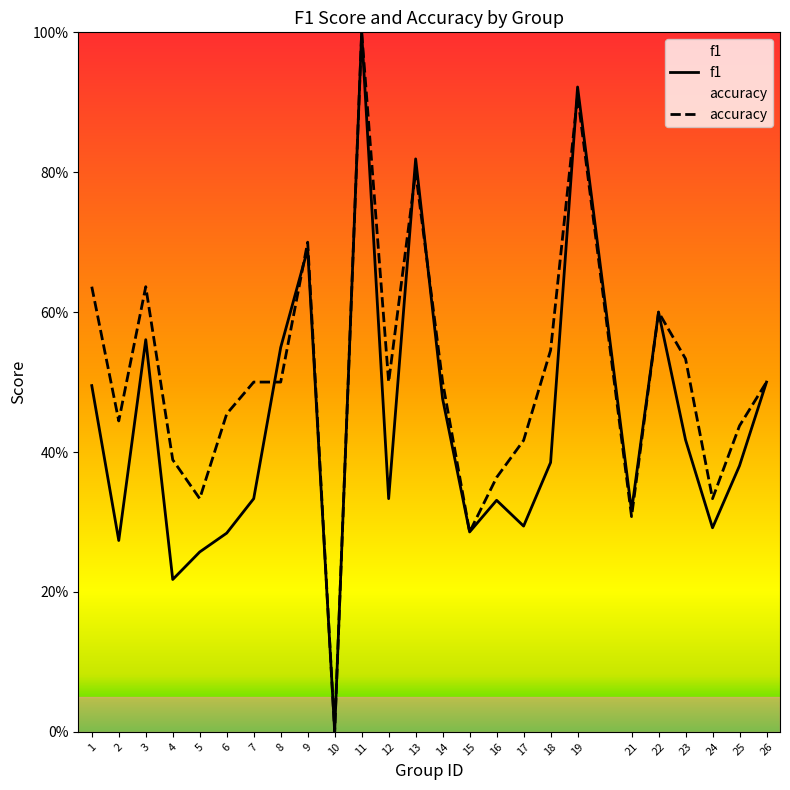

How many intersections are there between f1 and accuracy?

5